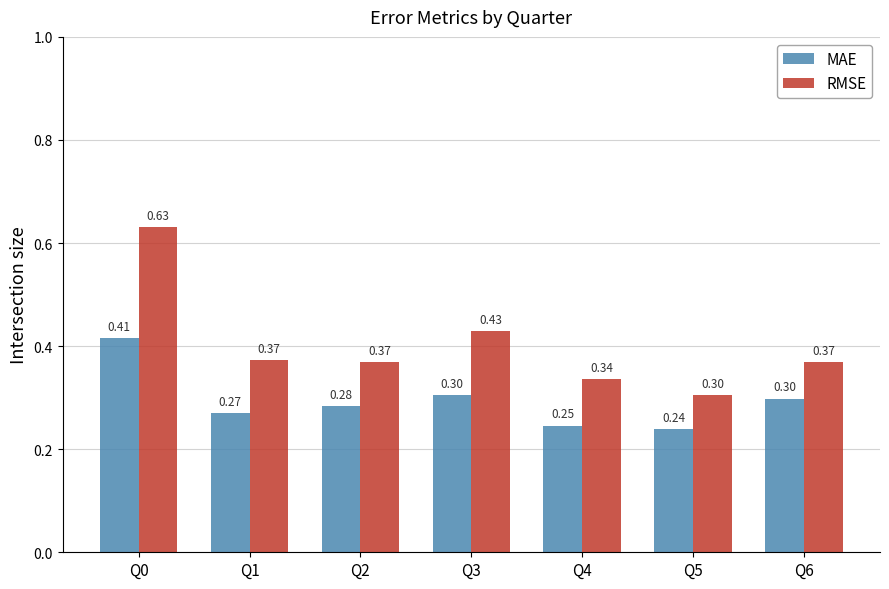

At how many categories does at least one series exceed 0?

7